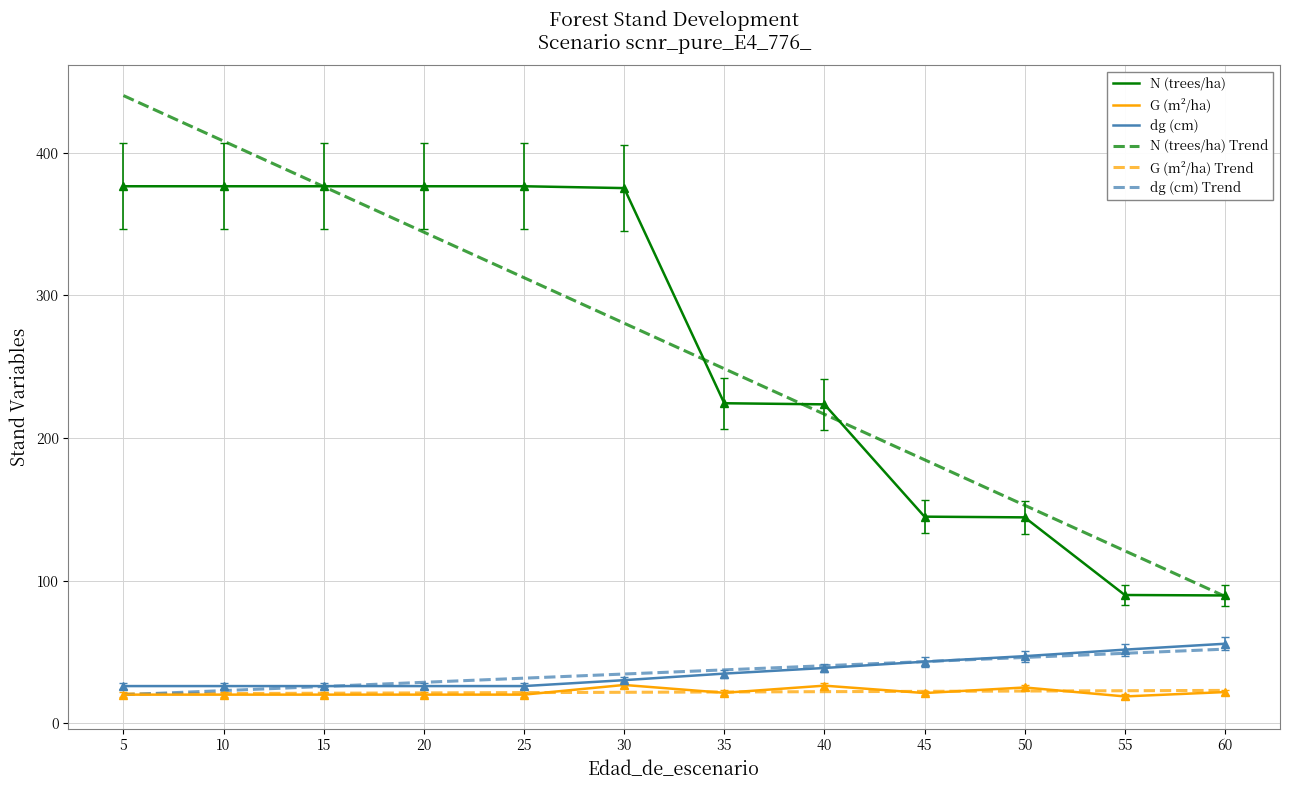

The value of G (m²/ha) Trend at 25 is 35.7. True or false?

False